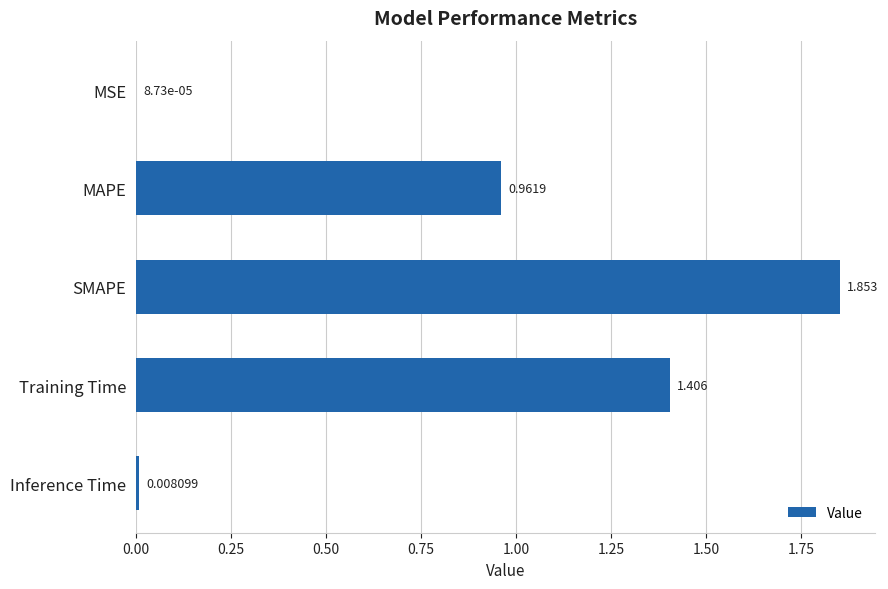

At which category does the chart reach its peak across all series?

SMAPE